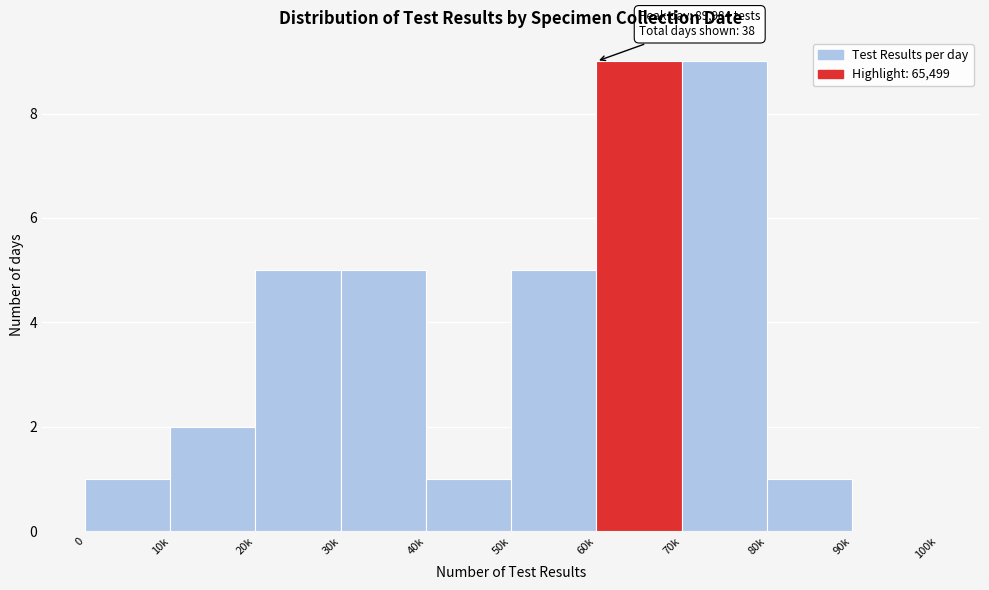

Reading left to right, what are all the values shown in this chart?

0=1	10k=2	20k=5	30k=5	40k=1	50k=5	60k=9	70k=9	80k=1	90k=0